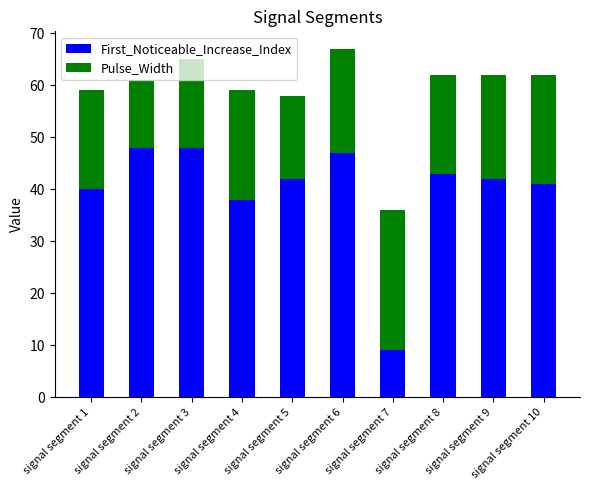

What is the minimum value for First_Noticeable_Increase_Index?

9